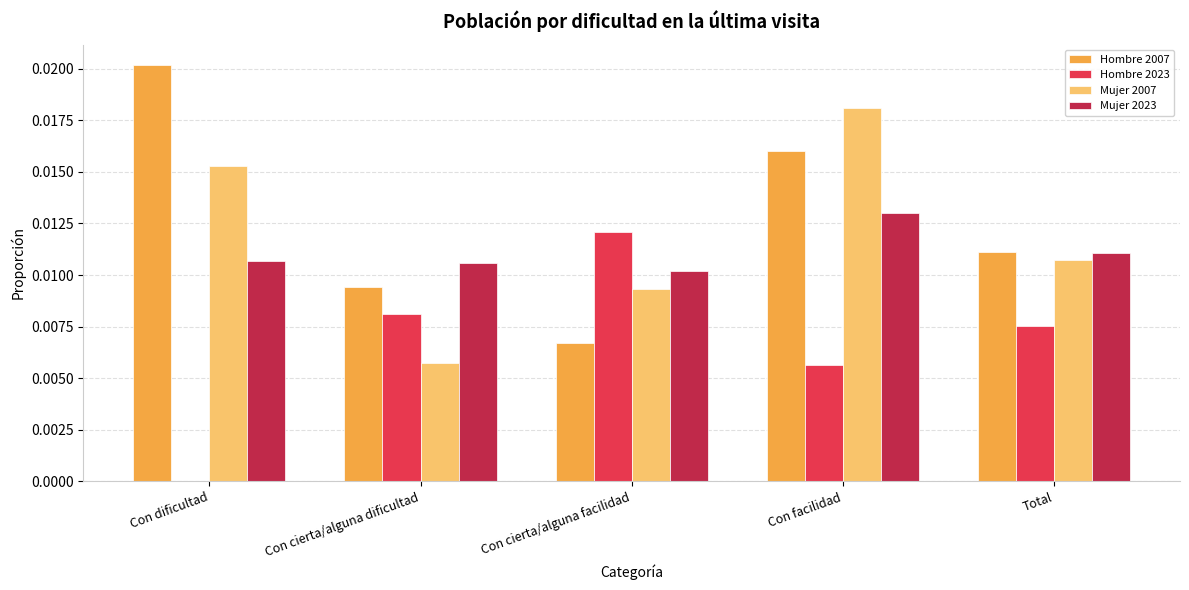

At which label does Mujer 2007 reach its peak?

Con facilidad